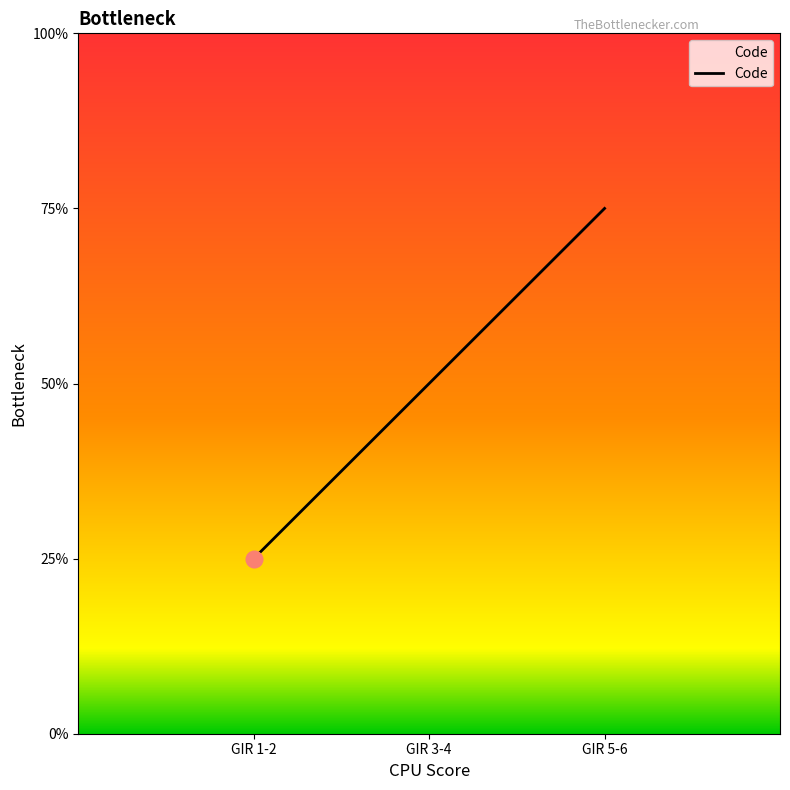

List the labels in order of value, largest first.

GIR 5-6, GIR 3-4, GIR 1-2